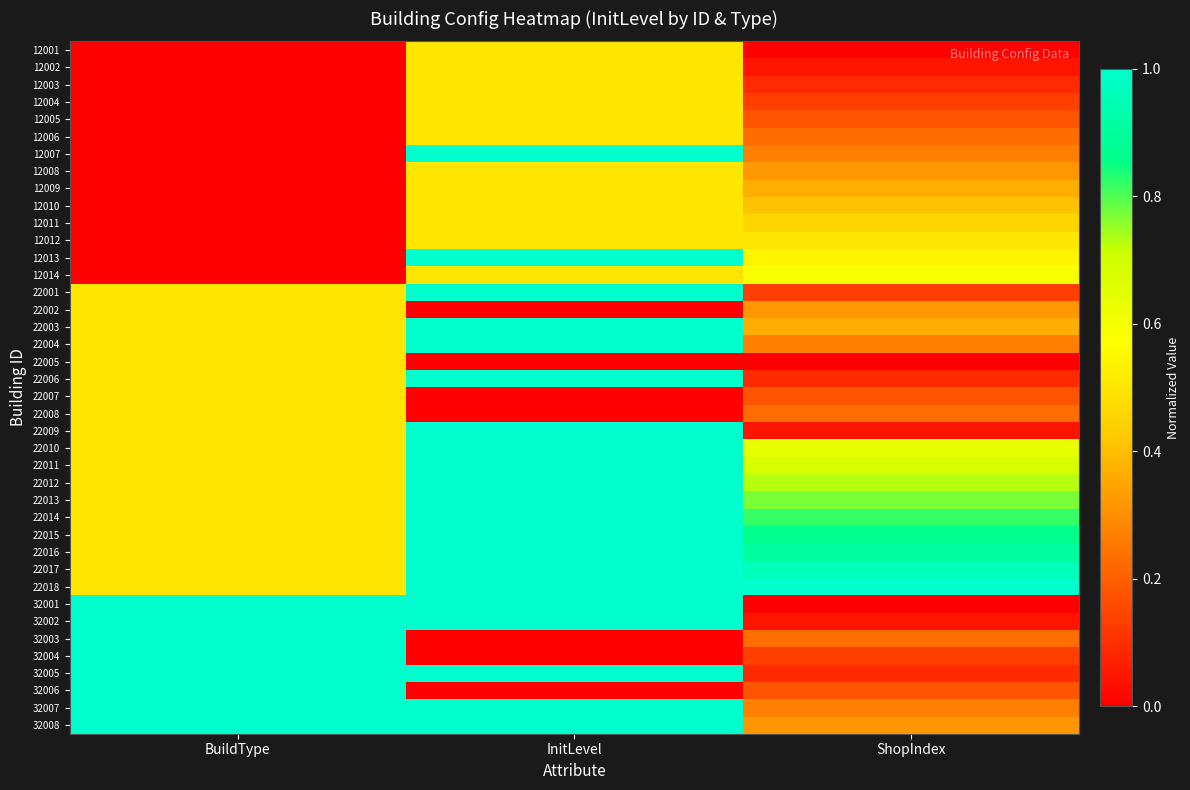

Rank the series by their maximum value, from highest to lowest.

12007, 12013, 22001, 22003, 22004, 22006, 22009, 22010, 22011, 22012, 22013, 22014, 22015, 22016, 22017, 22018, 32001, 32002, 32003, 32004, 32005, 32006, 32007, 32008, 12014, 12001, 12002, 12003, 12004, 12005, 12006, 12008, 12009, 12010, 12011, 12012, 22002, 22005, 22007, 22008